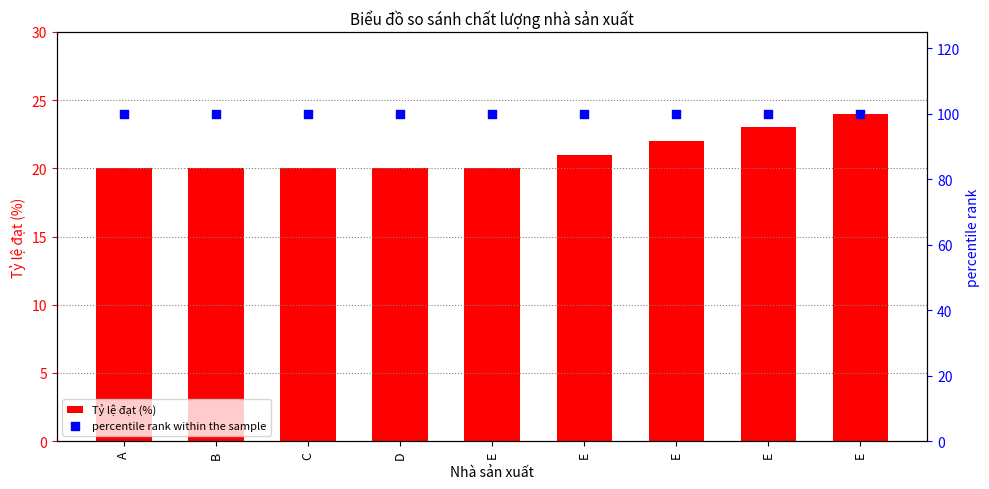

Is the value of percentile rank within the sample at C greater than the value of Tỷ lệ đạt (%) at D?

Yes